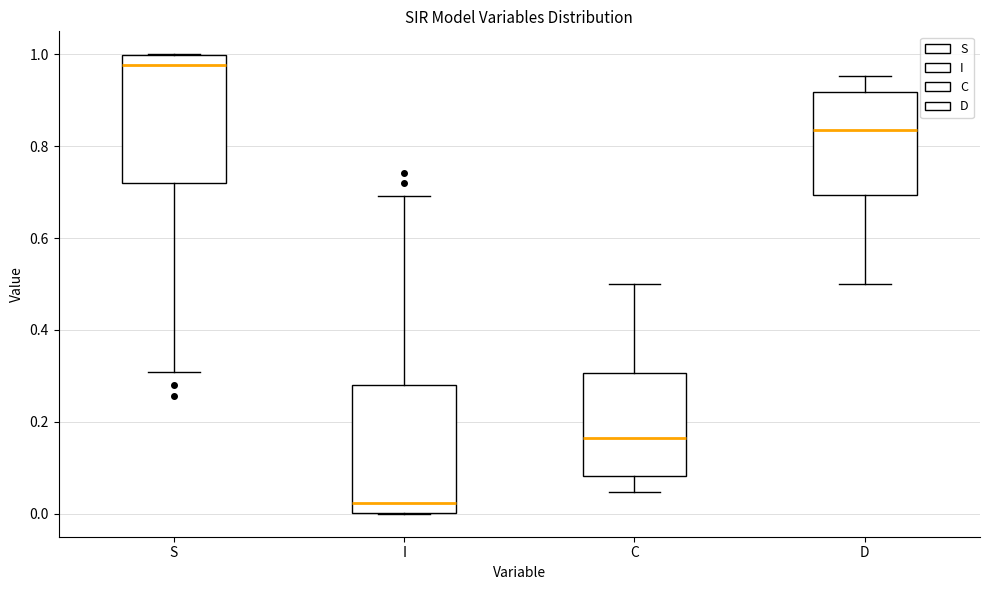

Reading left to right, read every box against the y-axis: the position of its median line, the range the box covers, and the ends of its whiskers. The values are not printed on the chart, so give them approximately, as read against the axis.

S: median 0.98, box 0.72 to 1.00, whiskers 0.30 to 1.00
I: median 0.02, box 0.00 to 0.28, whiskers 0.00 to 0.70
C: median 0.16, box 0.08 to 0.30, whiskers 0.04 to 0.50
D: median 0.84, box 0.70 to 0.92, whiskers 0.50 to 0.96